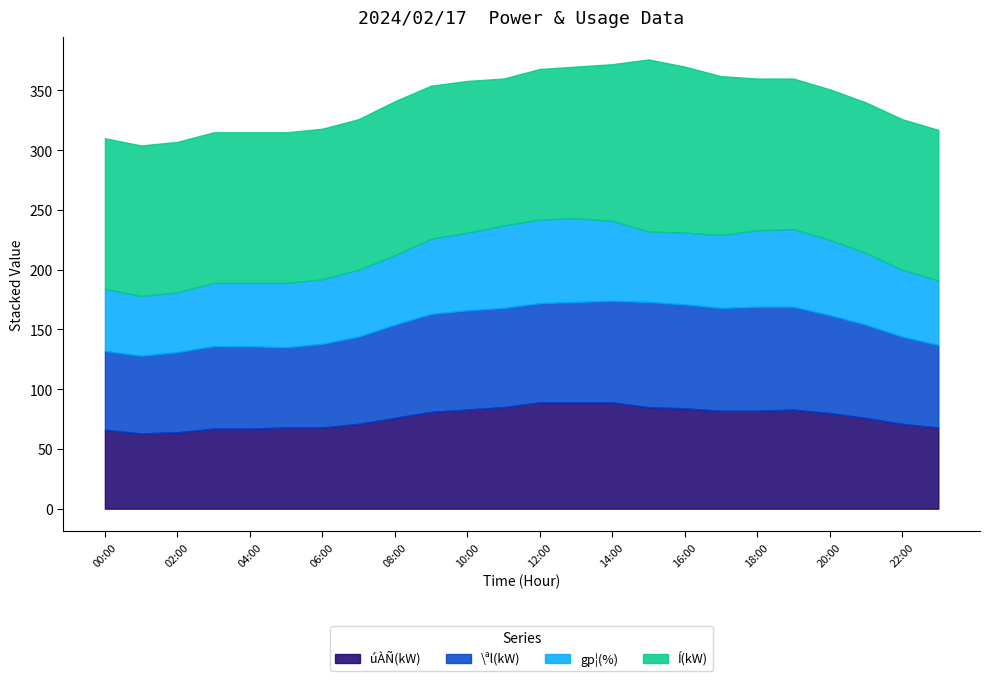

What is the smallest value displayed?

50